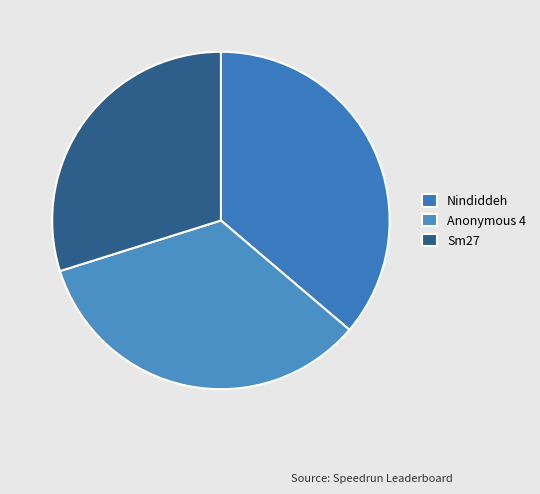

Does Sm27 represent more than half of the total?

No